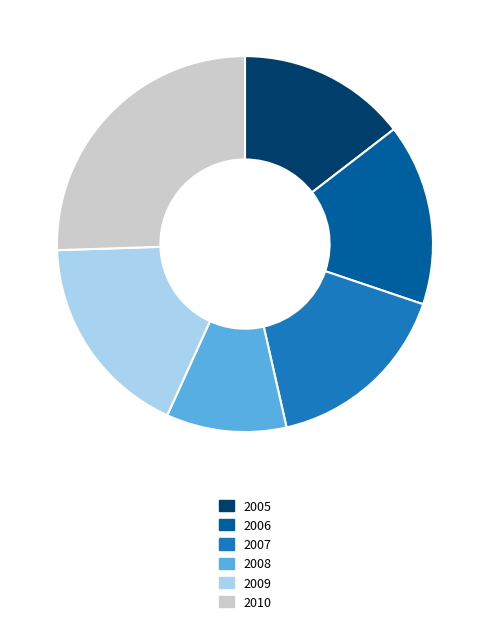

Which has a higher value, 2010 or 2006?

2010